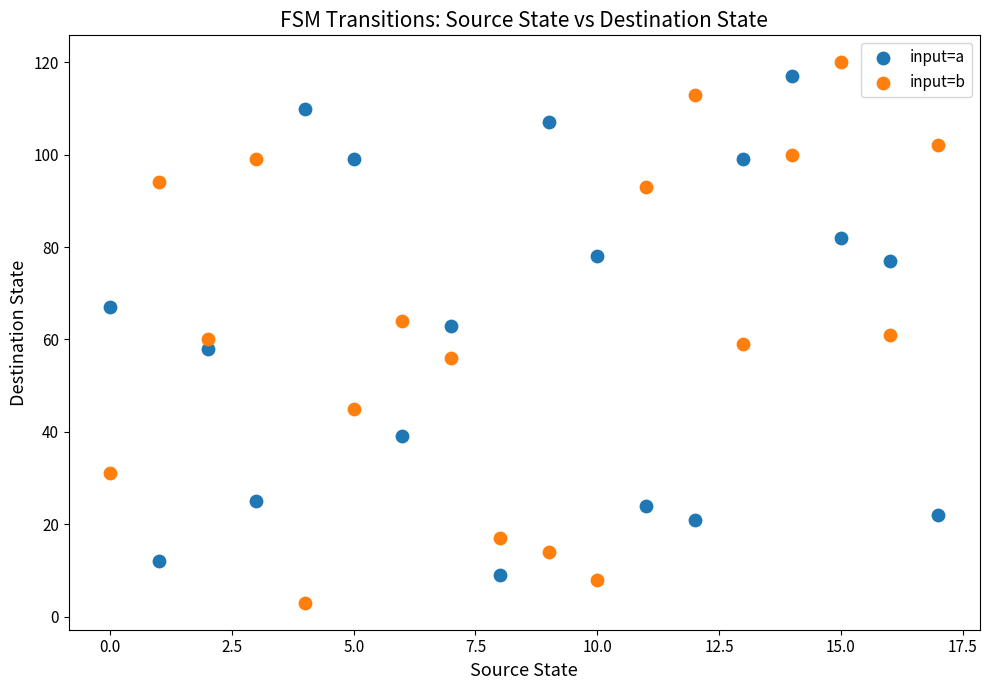

Which series has the widest spread of Y values?

input=b